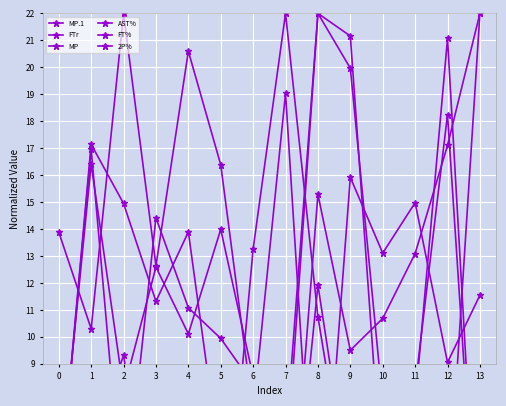

At which label does MP reach its minimum?

13